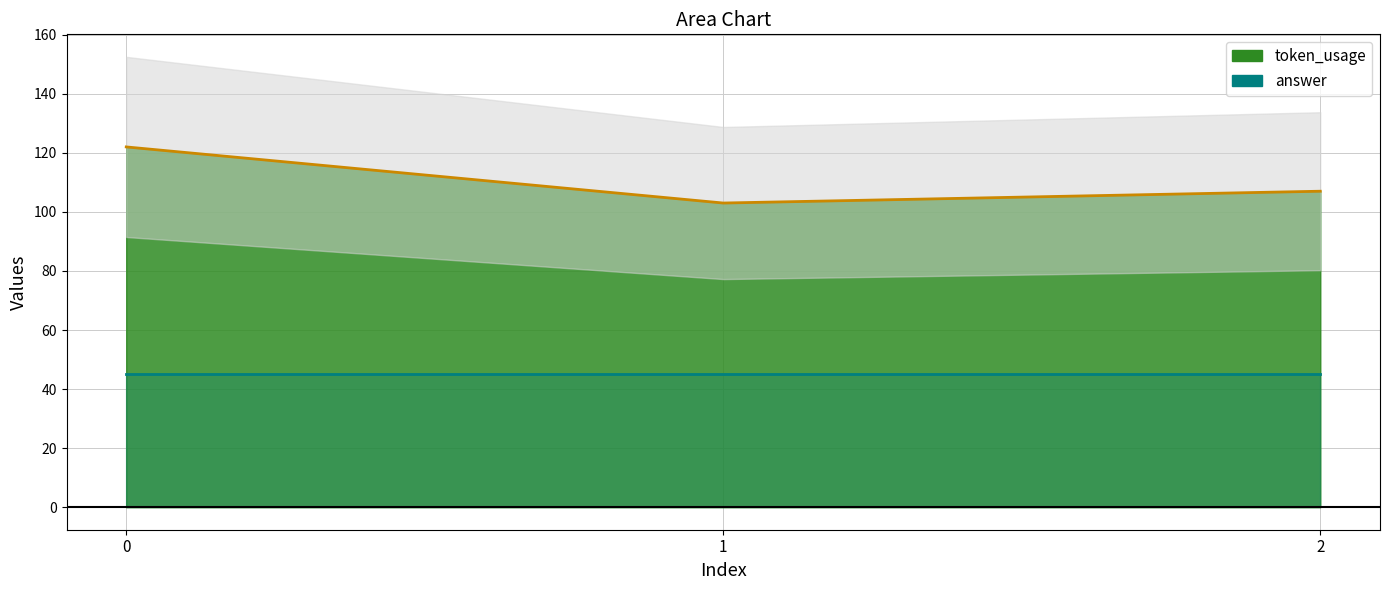

Reading left to right, extract all data points from this chart.

0=122	1=103	2=107